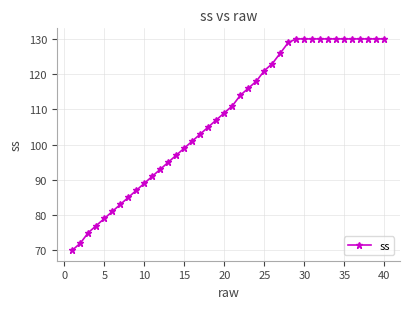

What is the minimum value shown in the chart?

70